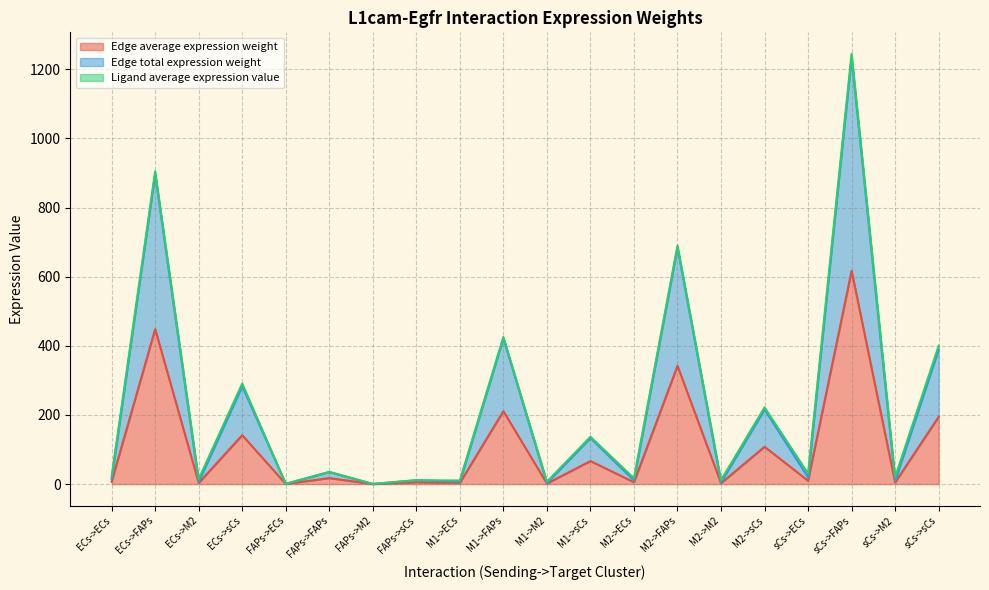

Between ECs->M2 and M2->ECs, which series saw the biggest shift?

Edge total expression weight